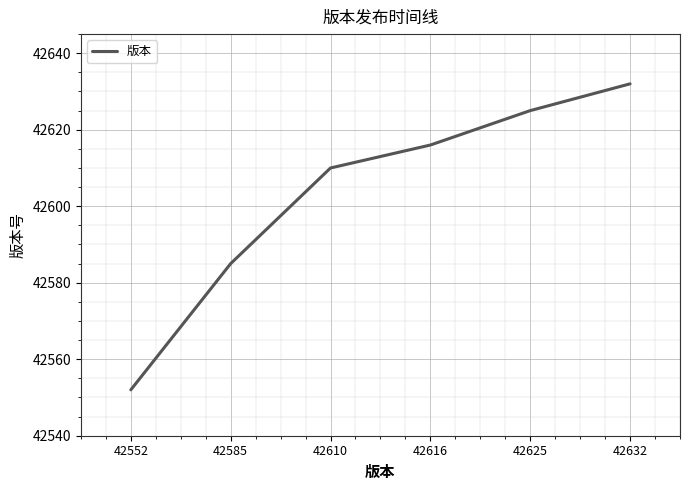

What is the ratio of the value at 42632 to the value at 42552?

1.0